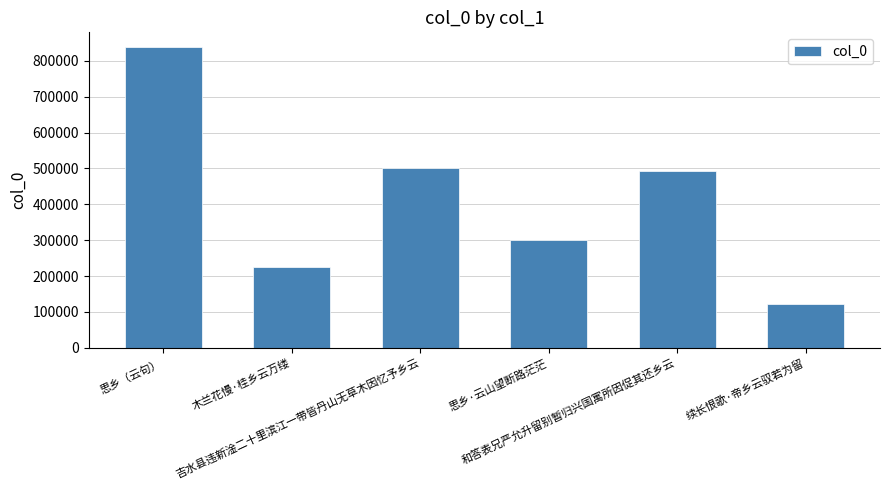

How many categories are shown in the chart?

6